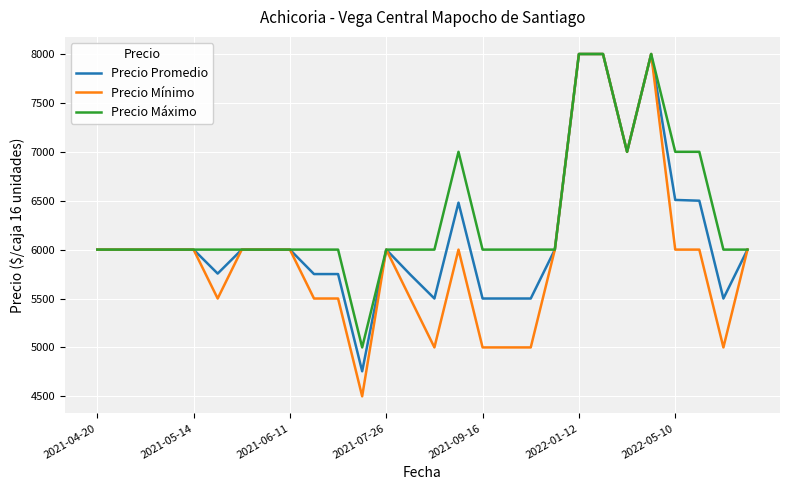

List the series in order of their overall mean, lowest first.

Precio Mínimo, Precio Promedio, Precio Máximo